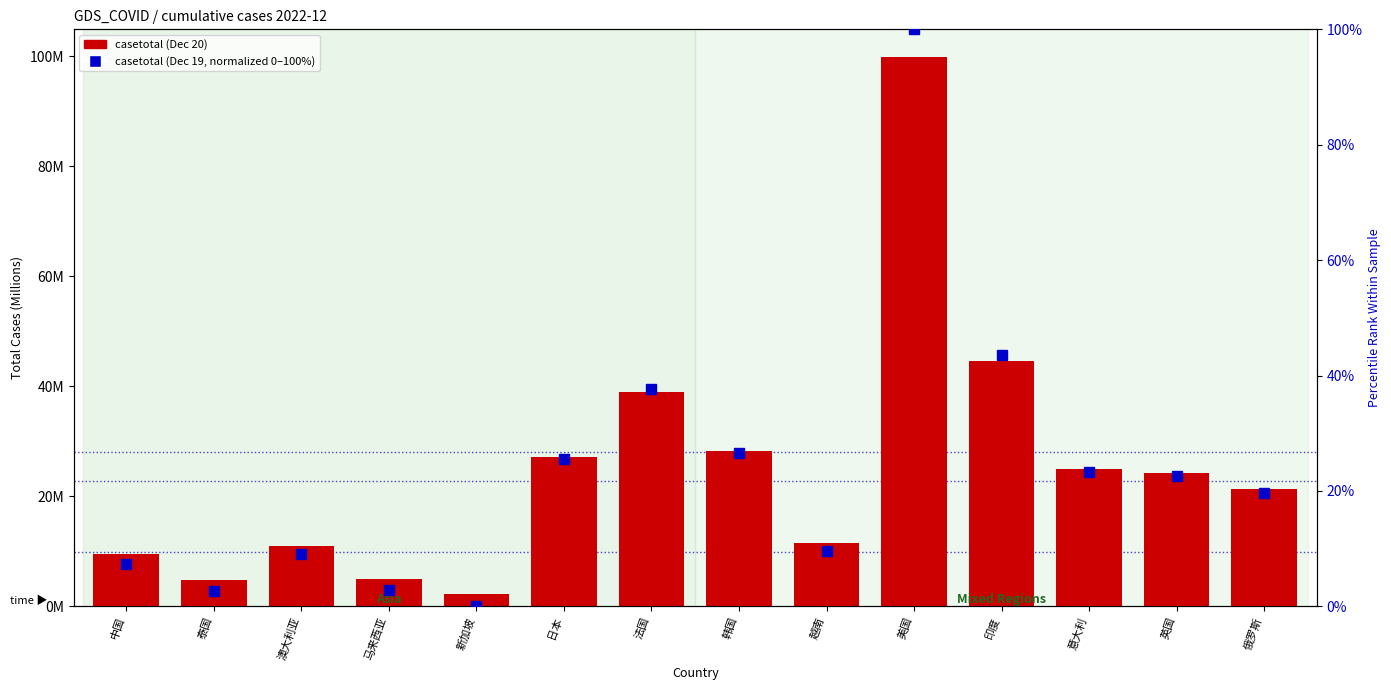

The casetotal_dec18 series shows 69.6 at 新加坡. True or false?

False